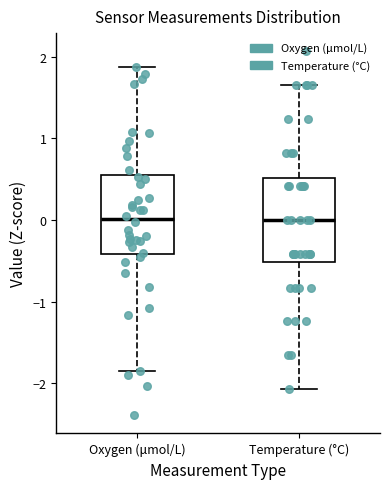

Reading left to right, transcribe this box plot: for each box, give where its median line is, the range the box spans, and where its two whiskers end, as read against the y-axis. The values are not printed on the chart, so give them approximately, as read against the axis.

Oxygen (μmol/L): median 0.0, box -0.4 to 0.6, whiskers -1.8 to 1.9
Temperature (°C): median 0.0, box -0.5 to 0.5, whiskers -2.1 to 1.7